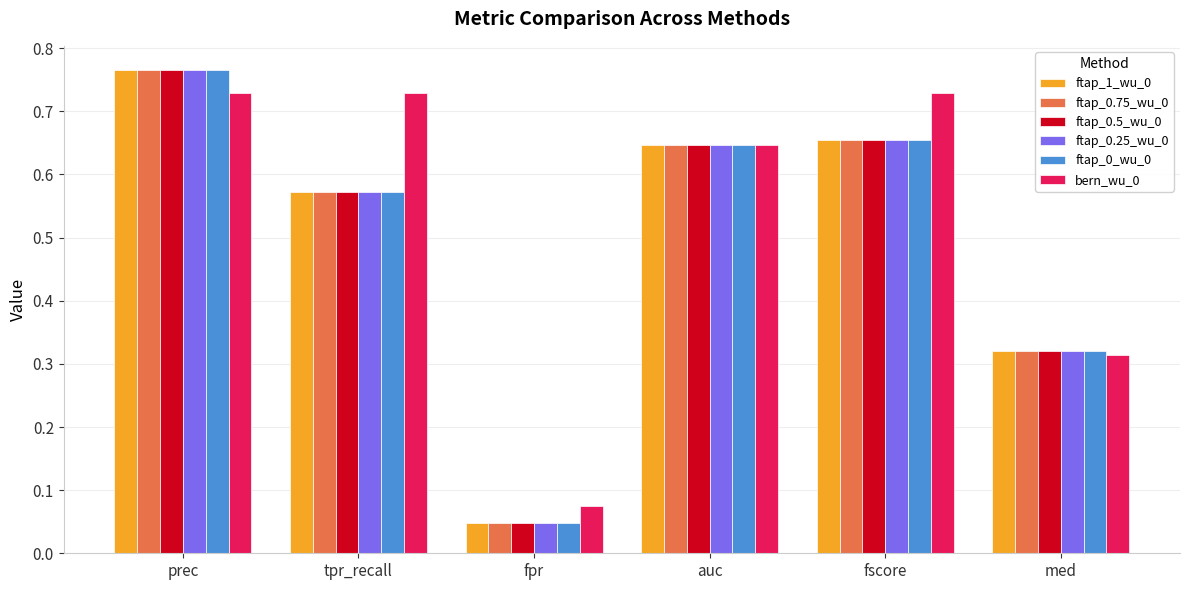

Count the number of data series in this chart.

6